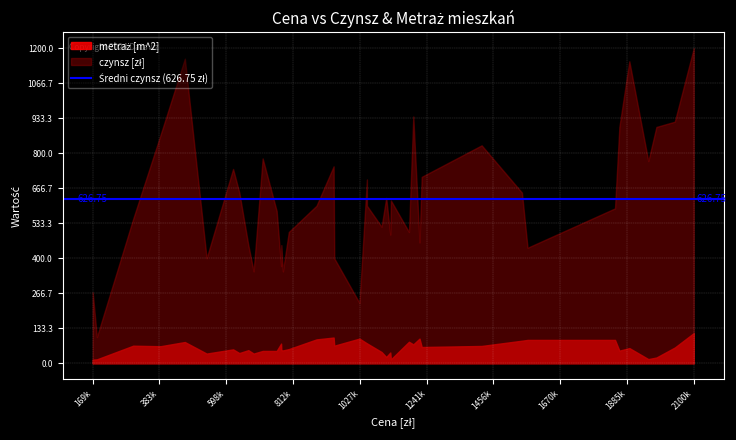

True or false: metraż [m^2] and czynsz [zł] intersect in this chart.

False